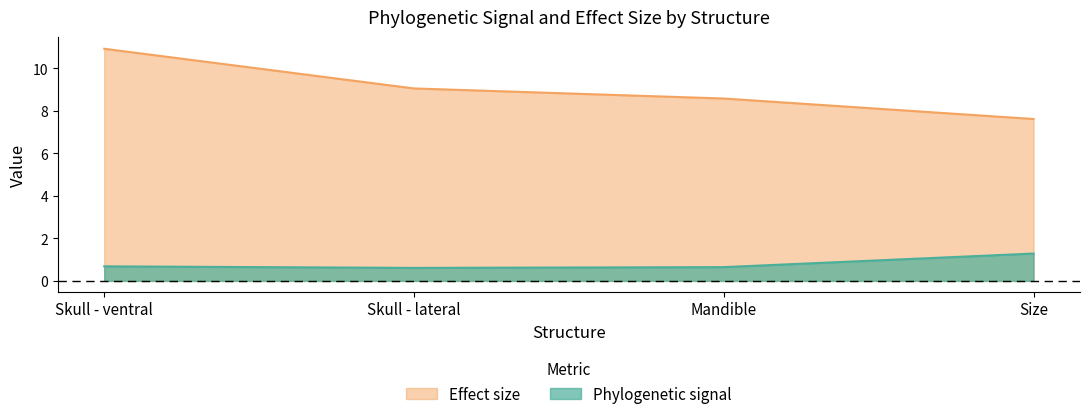

True or false: Effect size and Phylogenetic signal intersect in this chart.

False